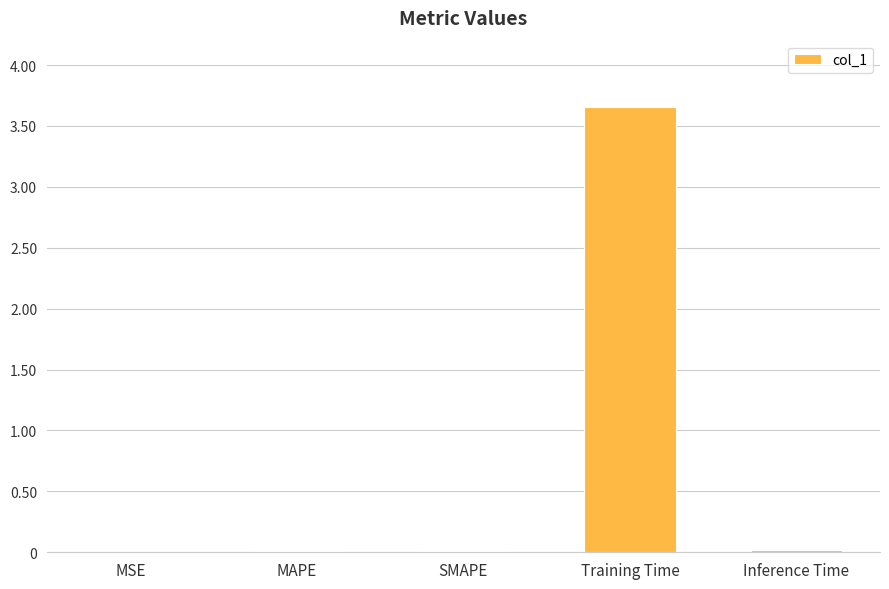

Are the bars grouped side by side (vs. stacked)?

No